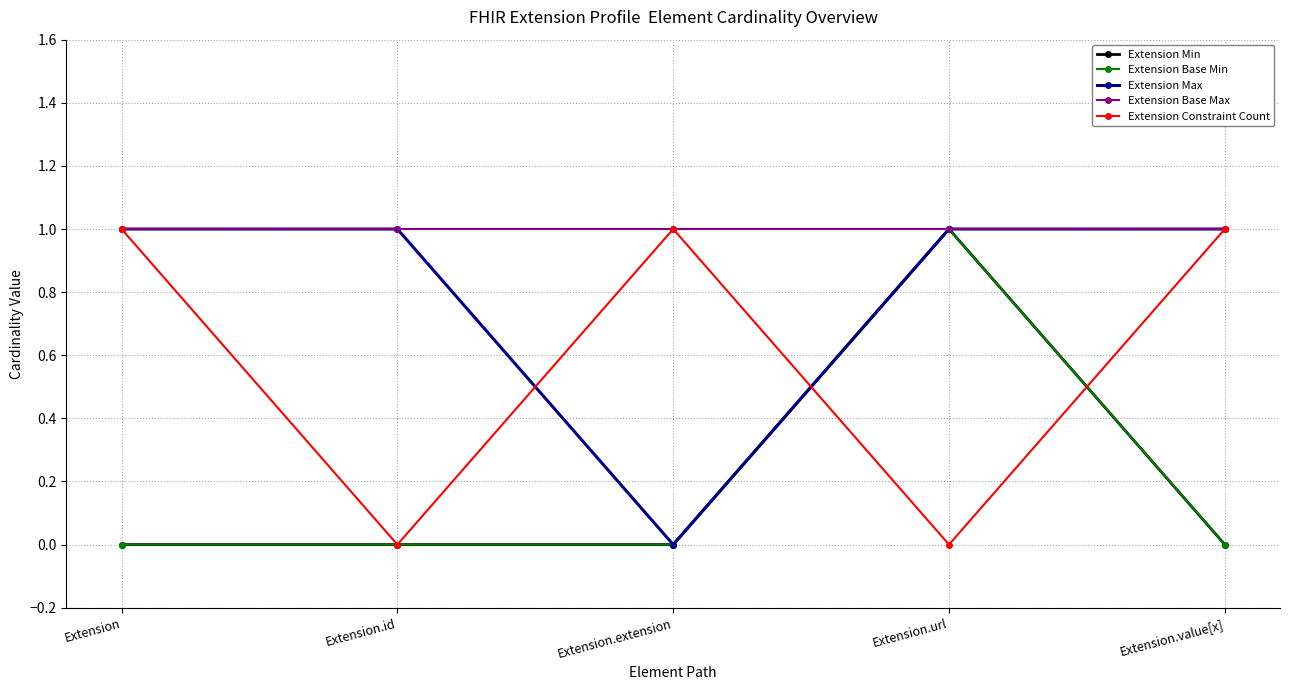

What is the spread (max minus min) of values at Extension.url?

1